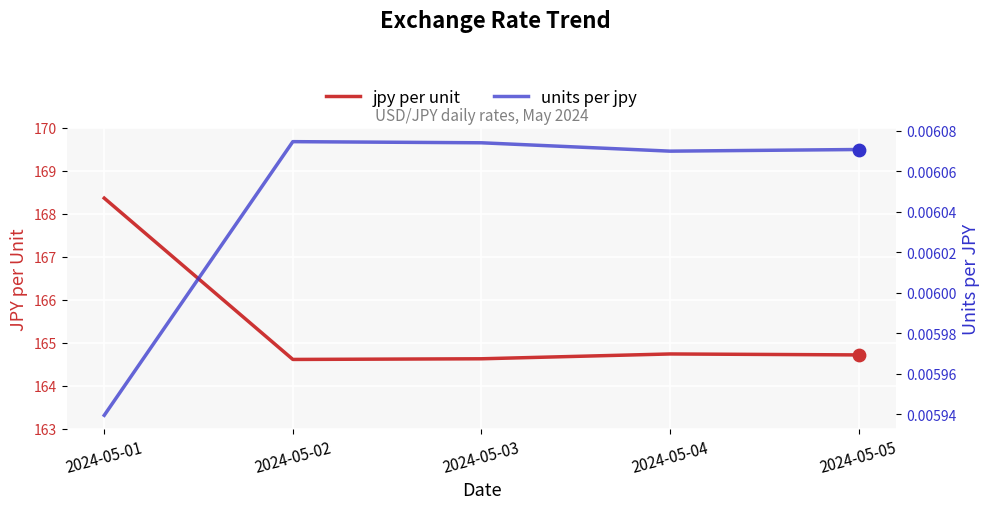

Which series contains the lowest Y value?

units per jpy